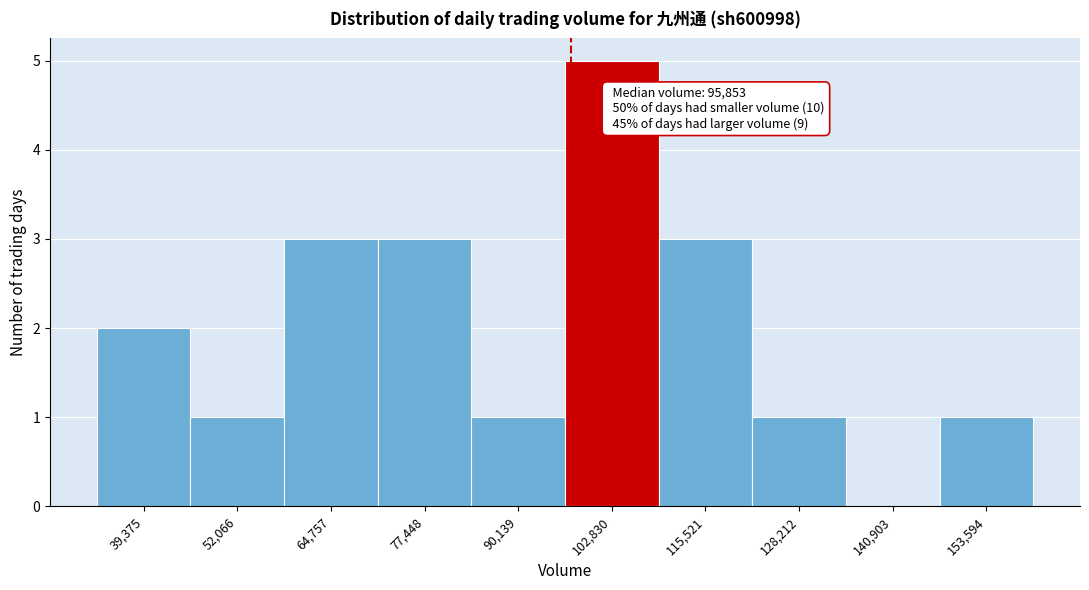

Over which range of the x-axis is the bar tallest?

96000 to 110000